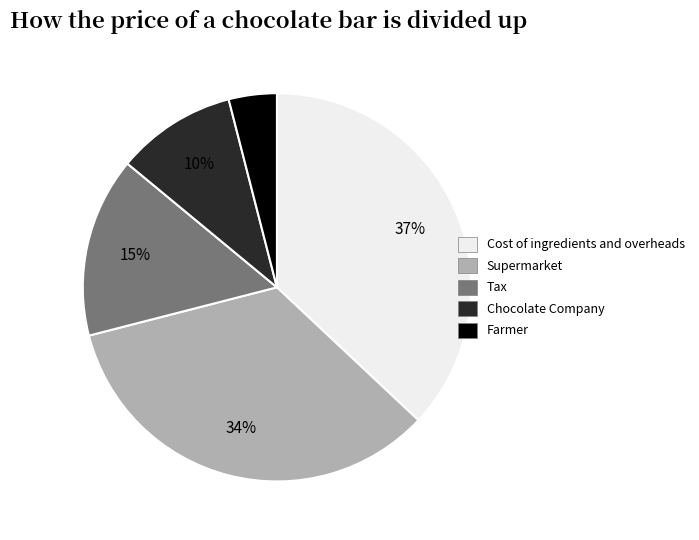

To the nearest percent, what is the average slice percentage?

20%